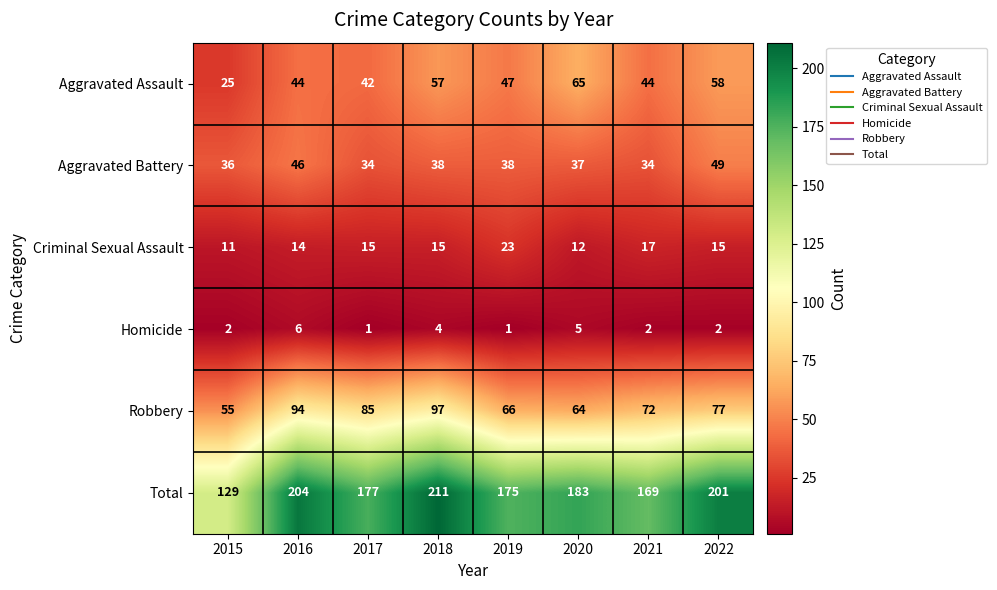

What is the total value across all series at 2021?

338